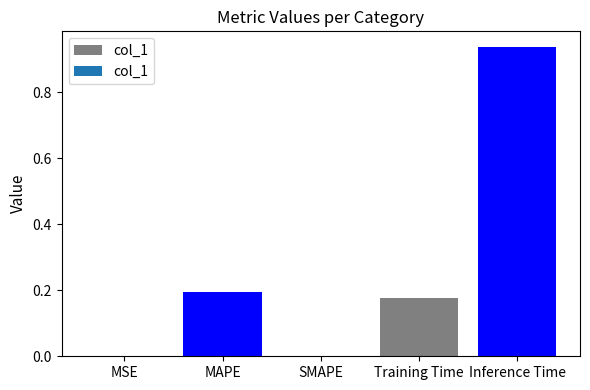

Between Training Time and MSE, which is larger?

Training Time